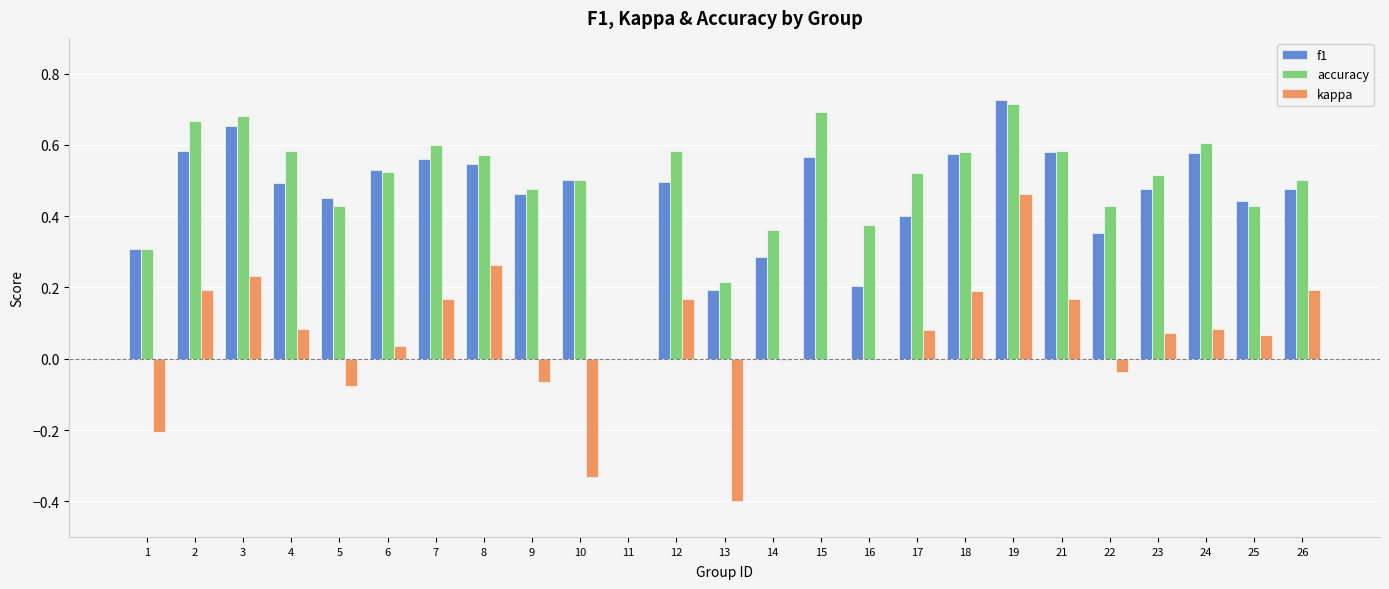

Which label corresponds to the largest value in the chart?

19